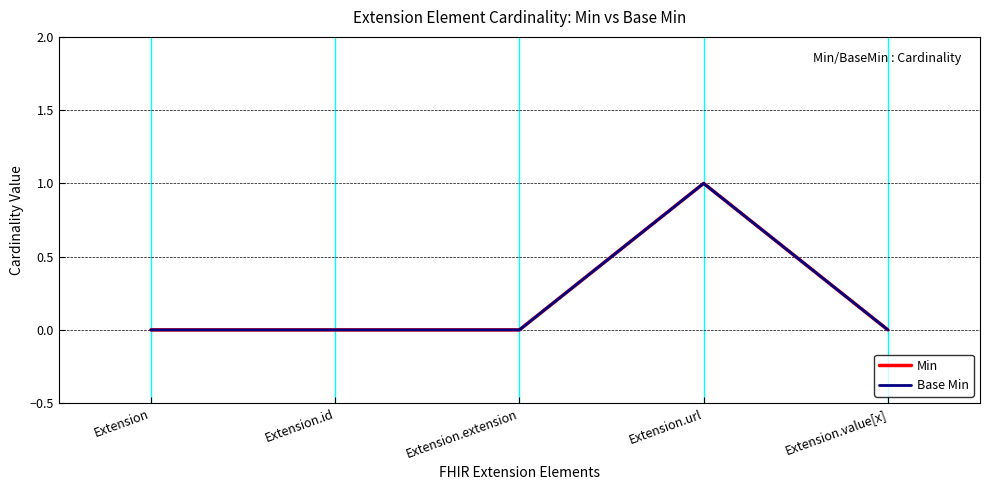

In Min, how many points are higher than both neighbors (excluding endpoints)?

1